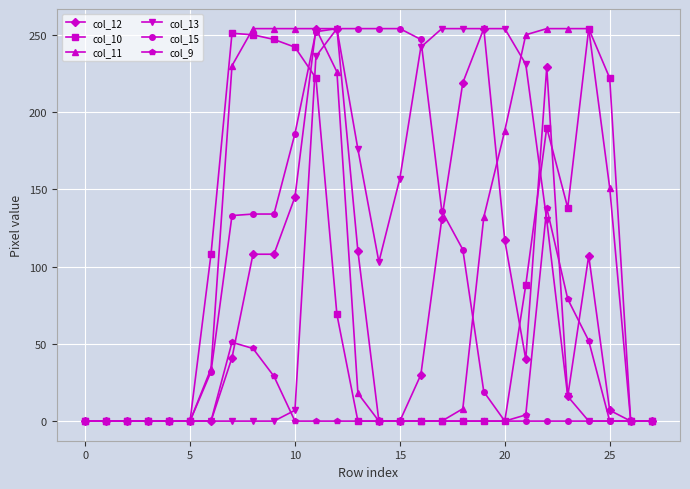

Which series has the largest total across all categories?

col_11